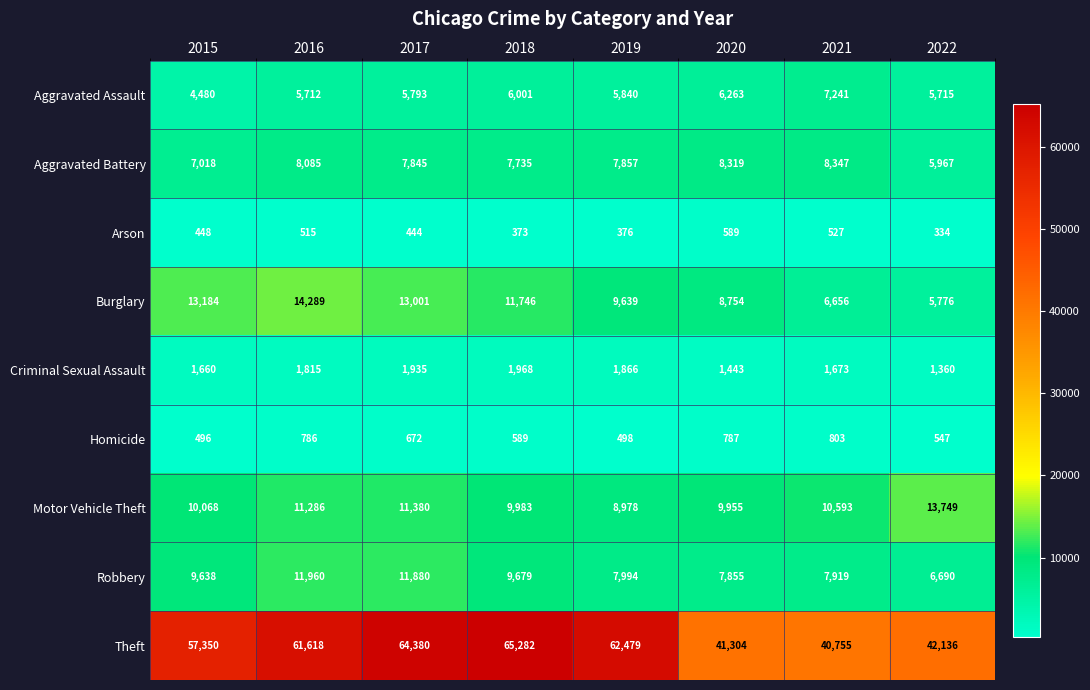

What value does the Criminal Sexual Assault series have at 2017?

1935